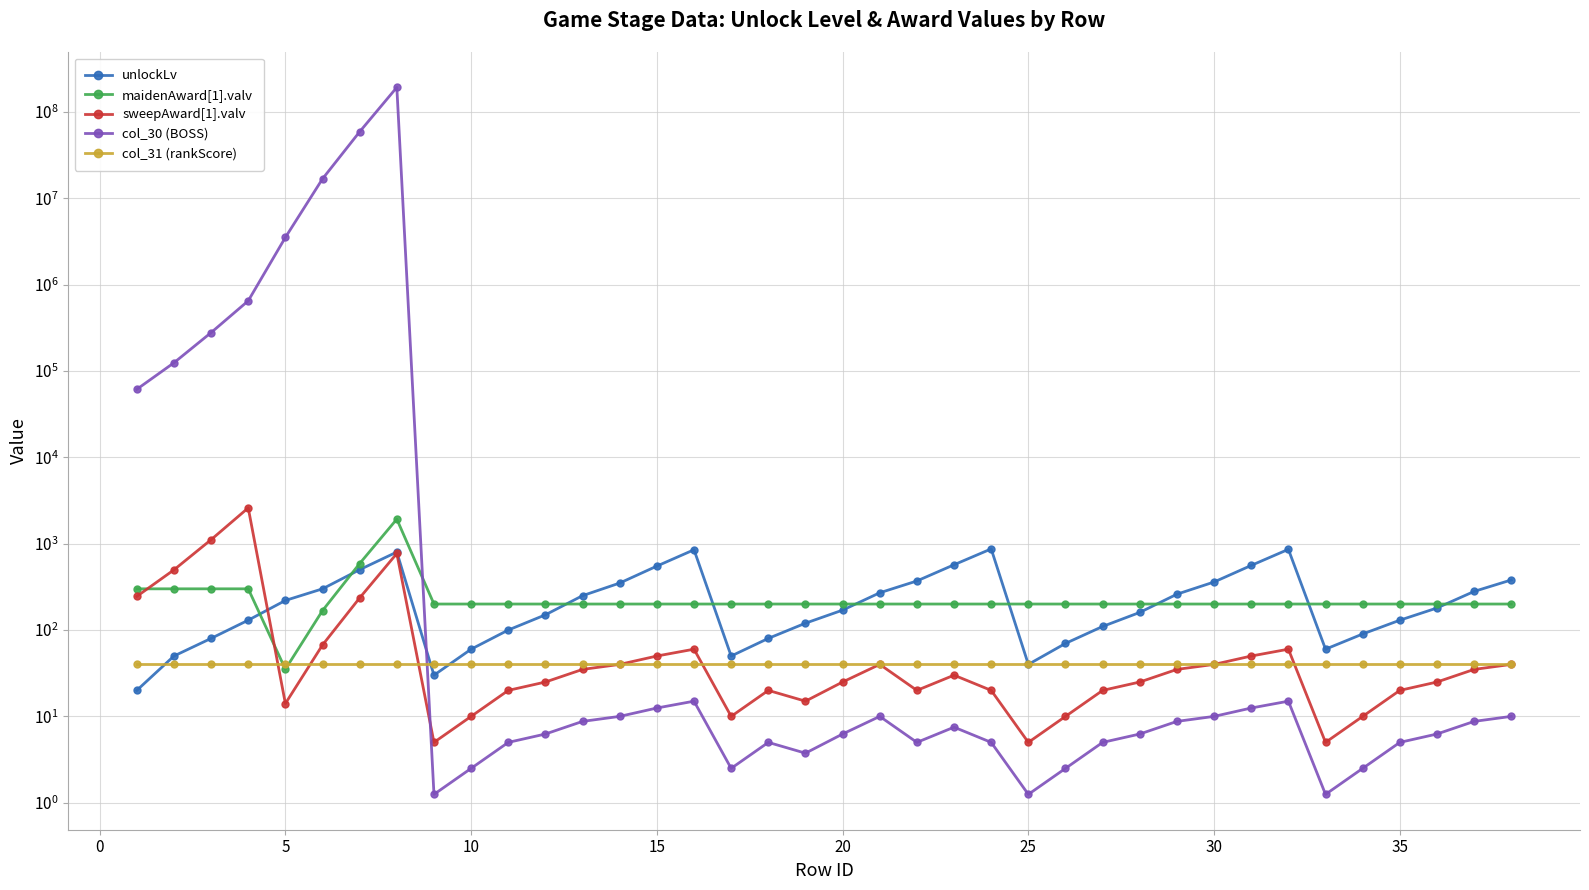

How many times do maidenAward[1].valv and unlockLv cross each other?

9